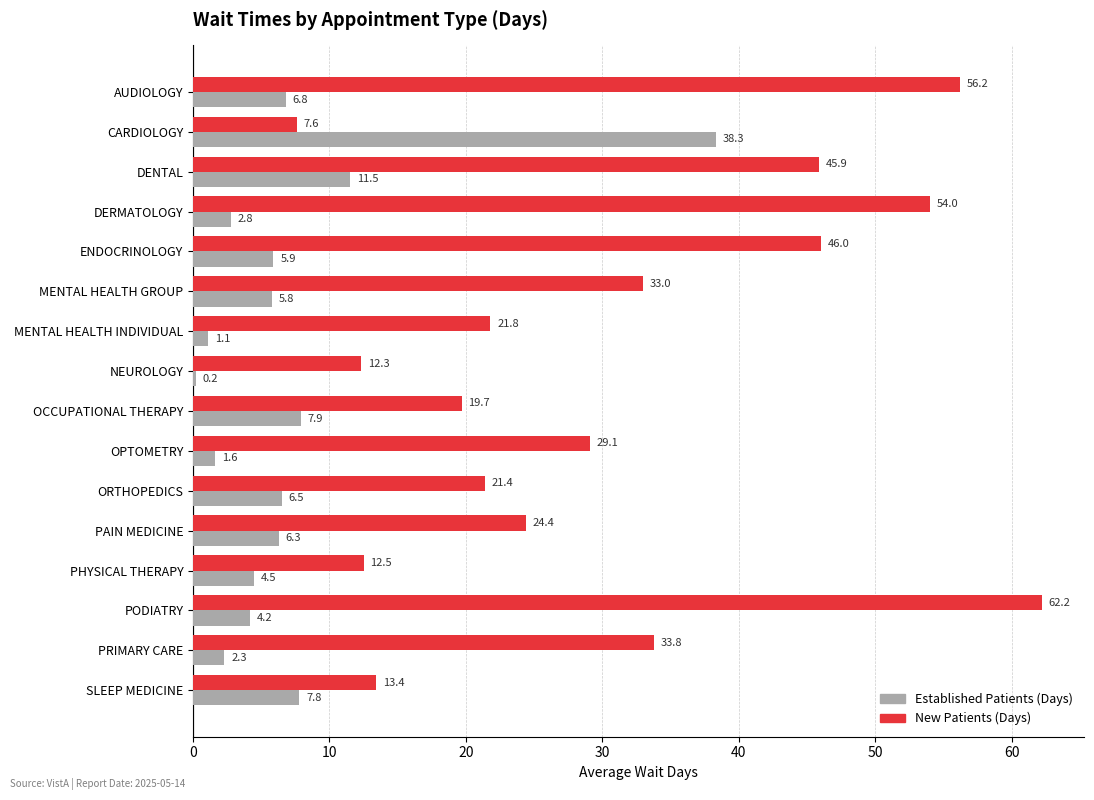

What is the difference between the highest and lowest values at PODIATRY?

58.0